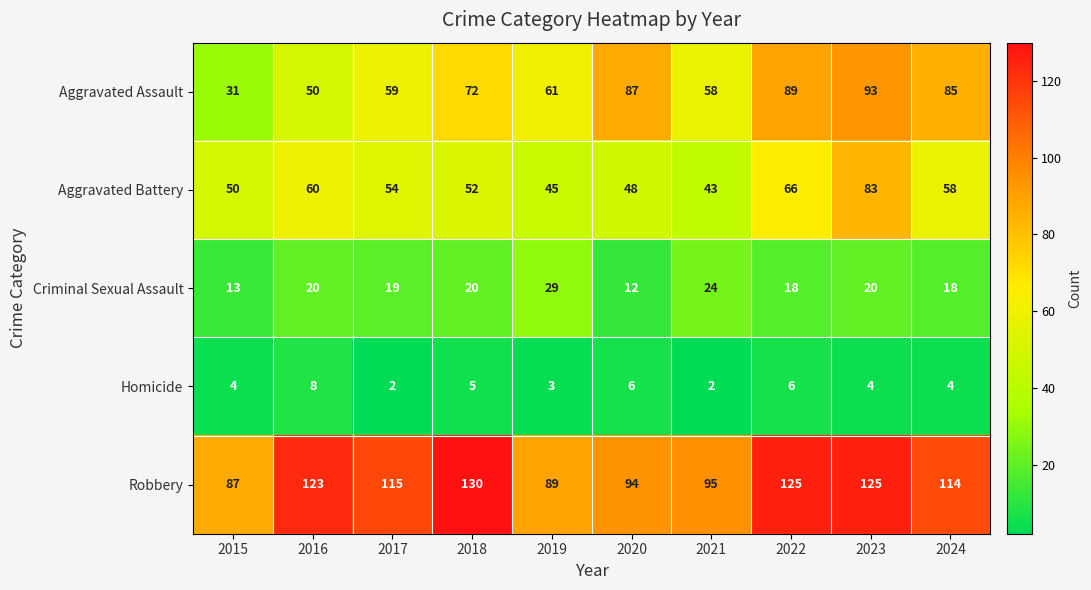

What is the spread (max minus min) of values at 2022?

119